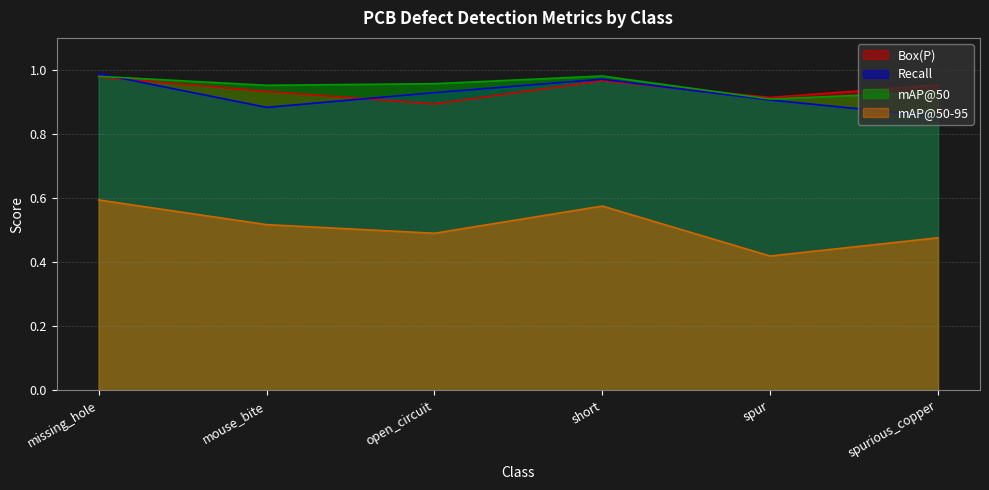

What is the label of the 5th point from the right?

mouse_bite